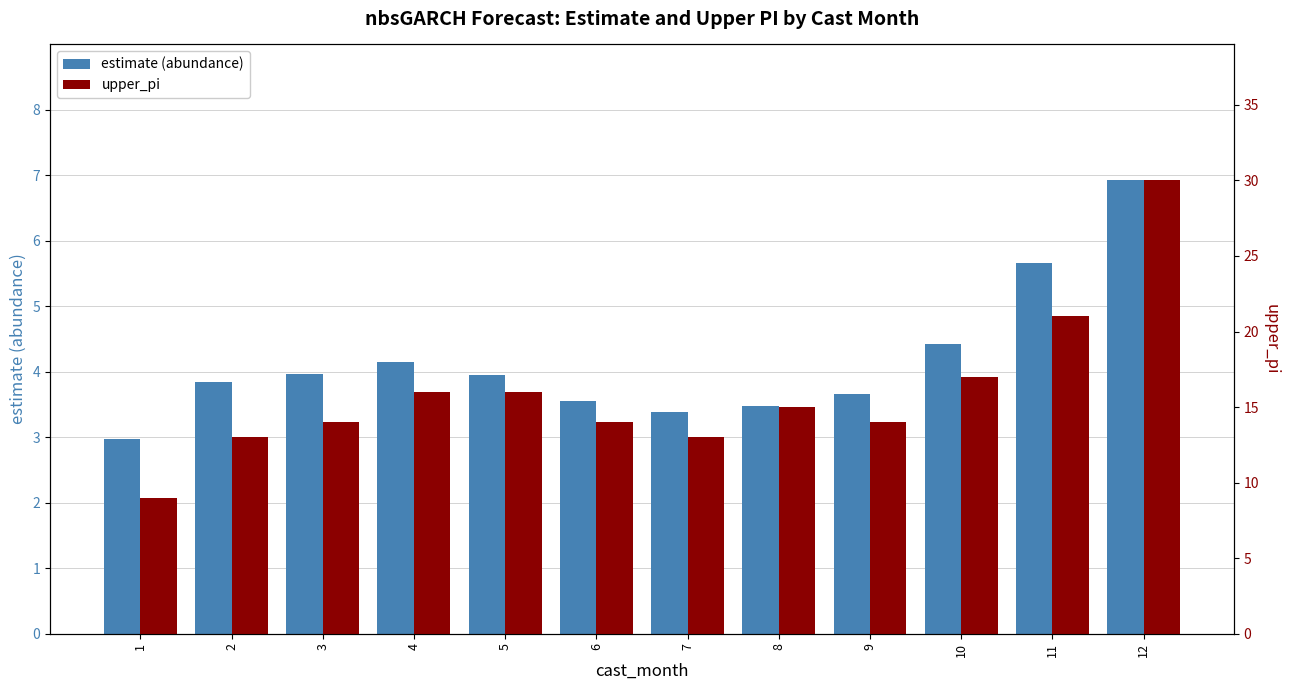

What is the lowest value of the estimate (abundance) series?

3.0